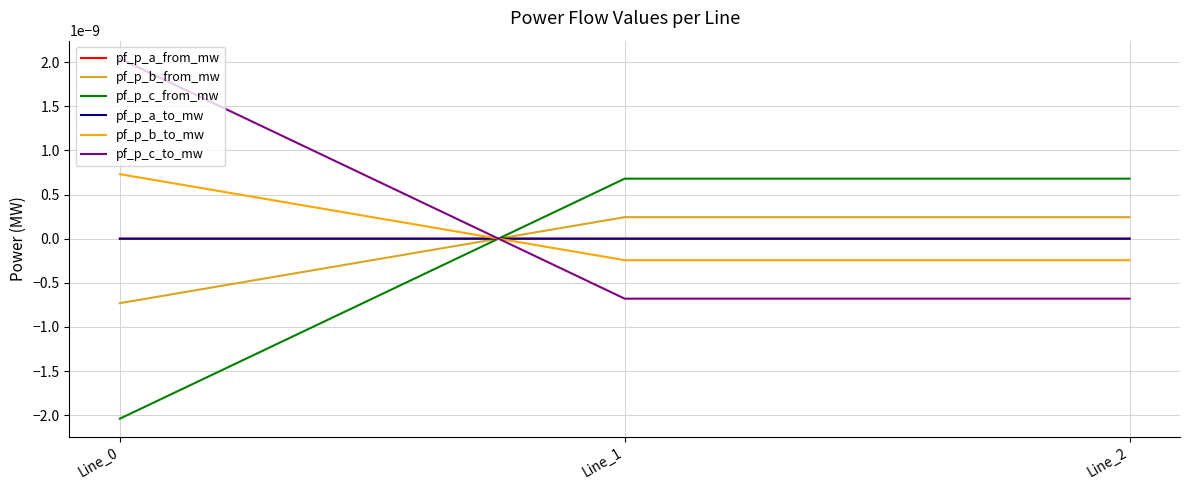

Is this an area chart (filled region under the line)?

No